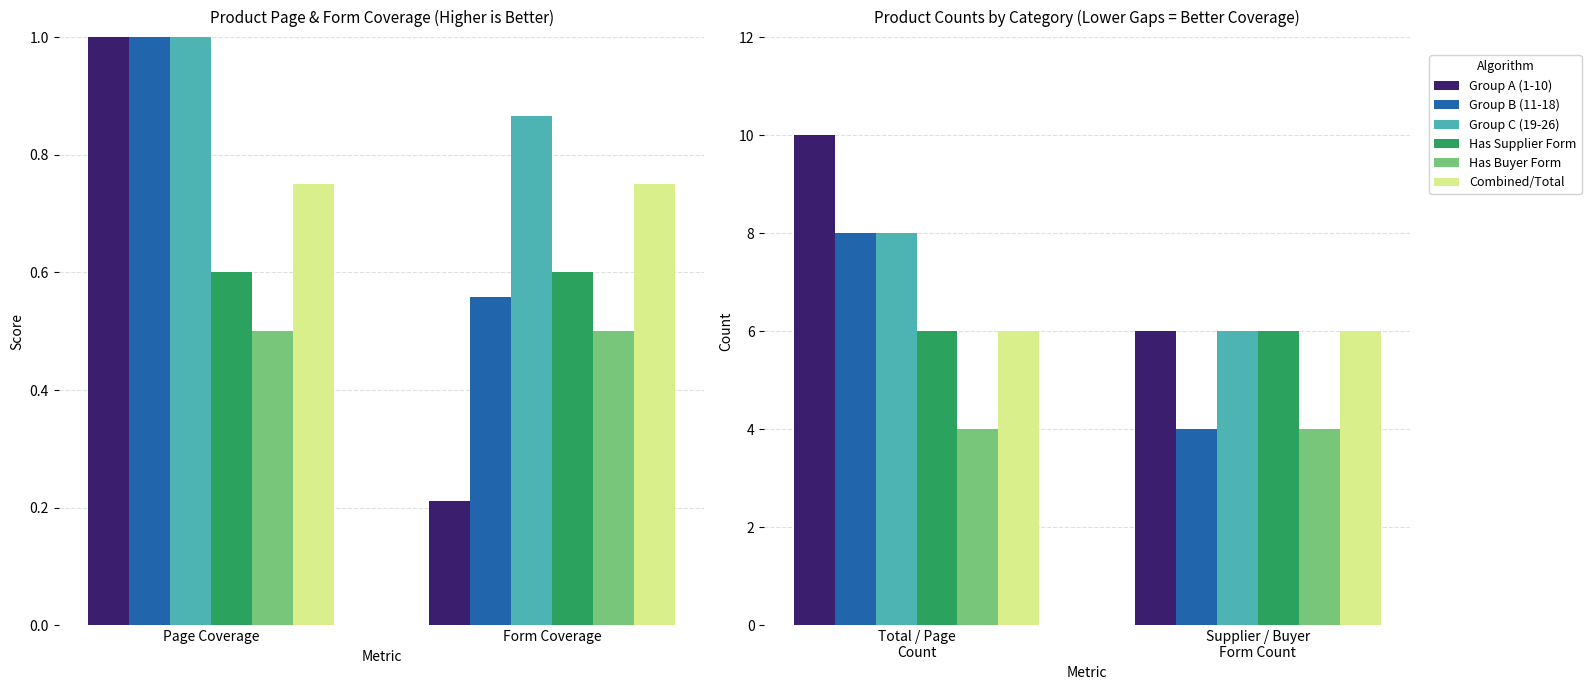

What position from the left is Total / Page Count?

1